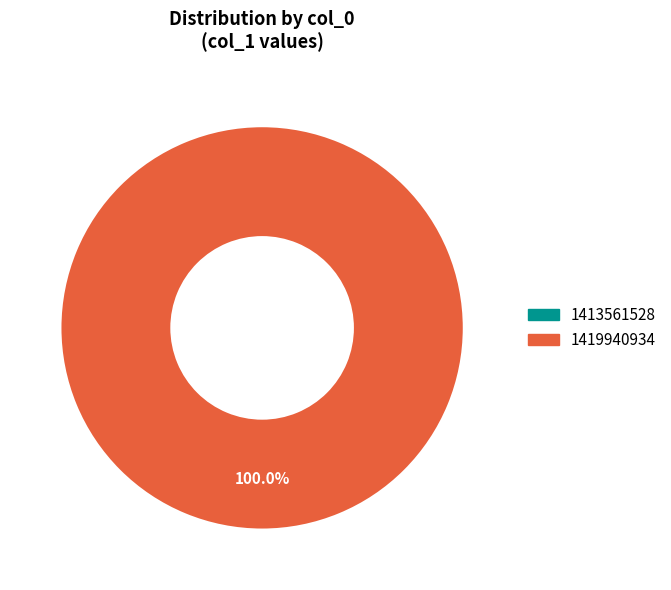

What is the smallest slice in the pie chart?

1413561528